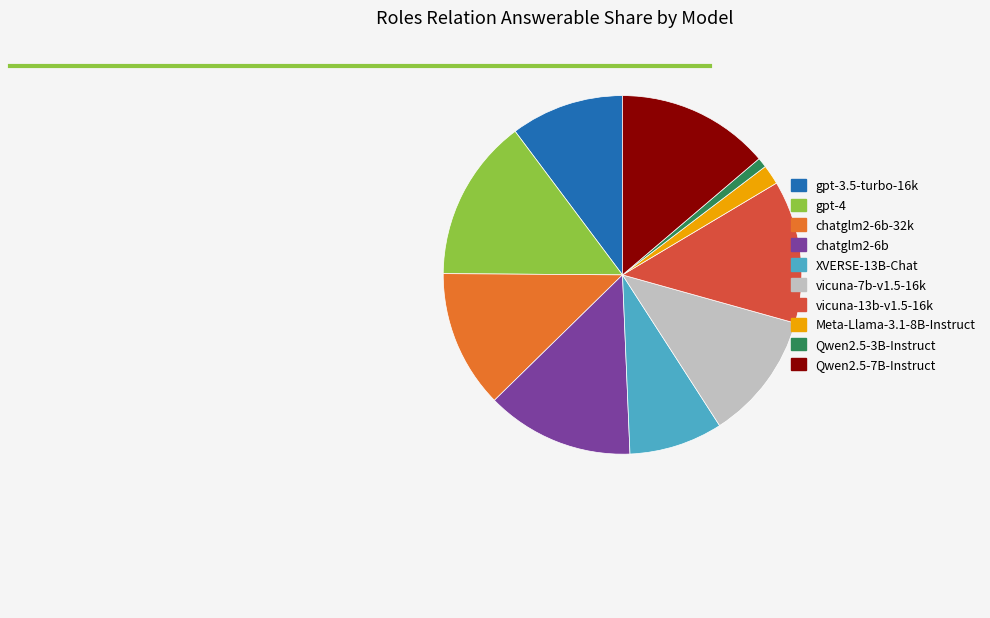

How many slices are in this pie chart?

10